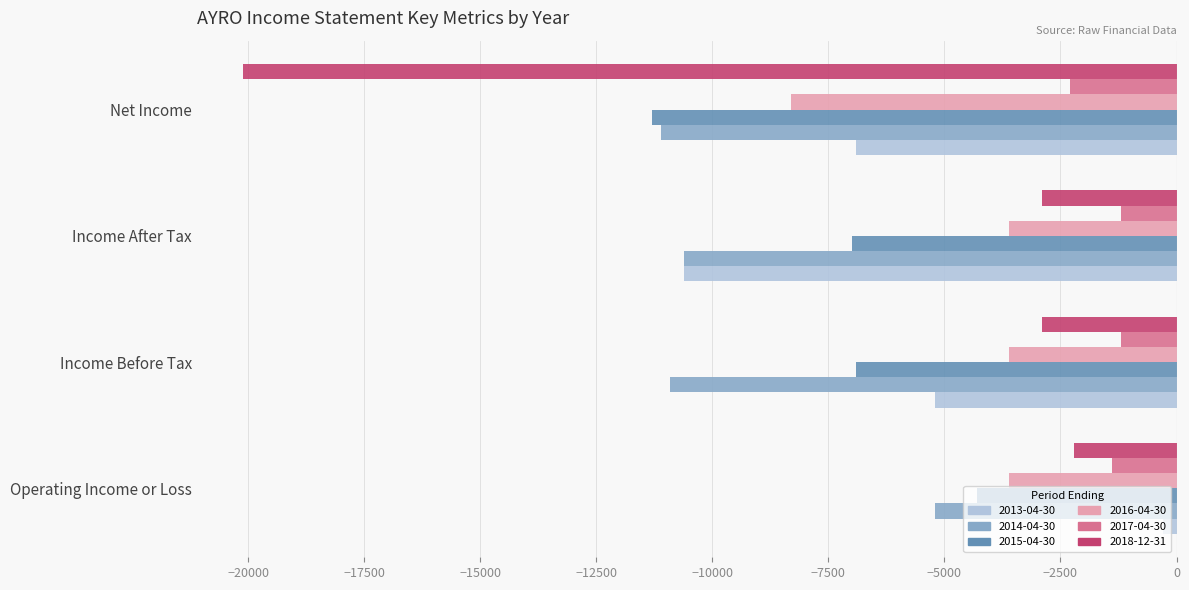

Which category has the lowest value across all series?

Net Income